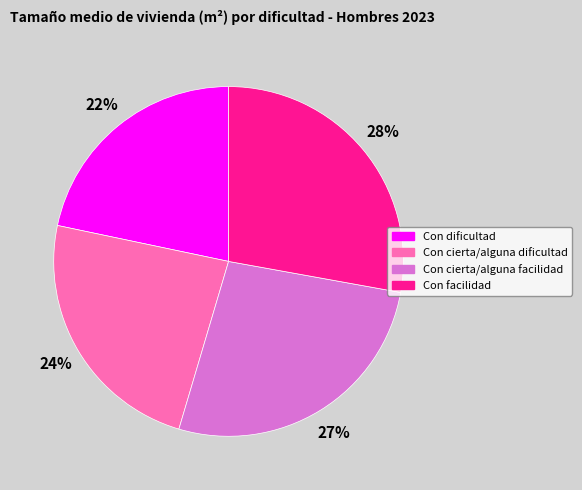

How many slices are in this pie chart?

4